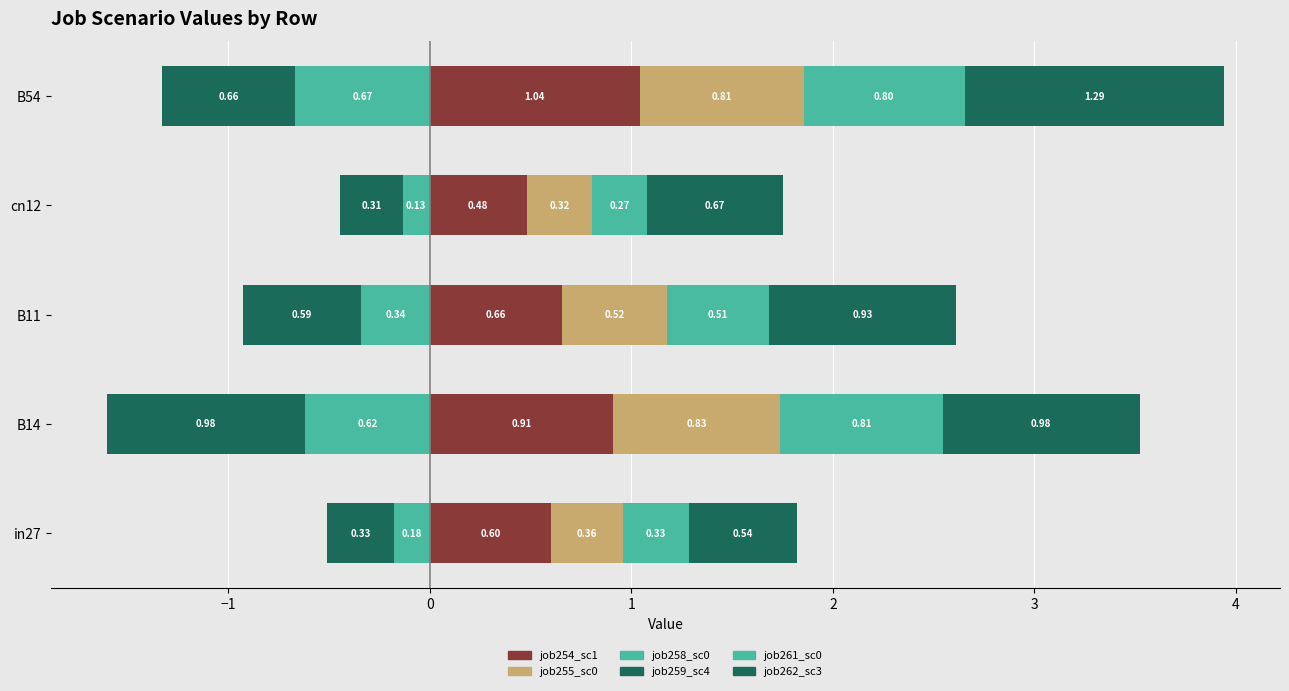

Rank the series by their maximum value, from lowest to highest.

job262_scenario3, job261_scenario0, job258_scenario0, job255_scenario0, job254_scenario1, job259_scenario4